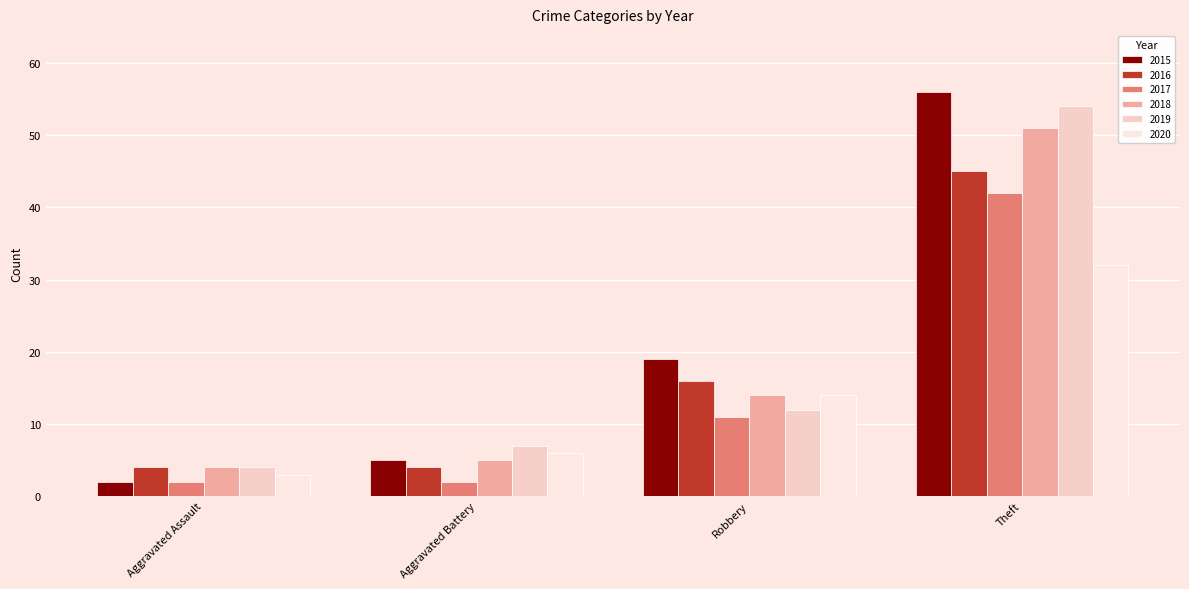

At which category is the sum across all series the highest?

Theft